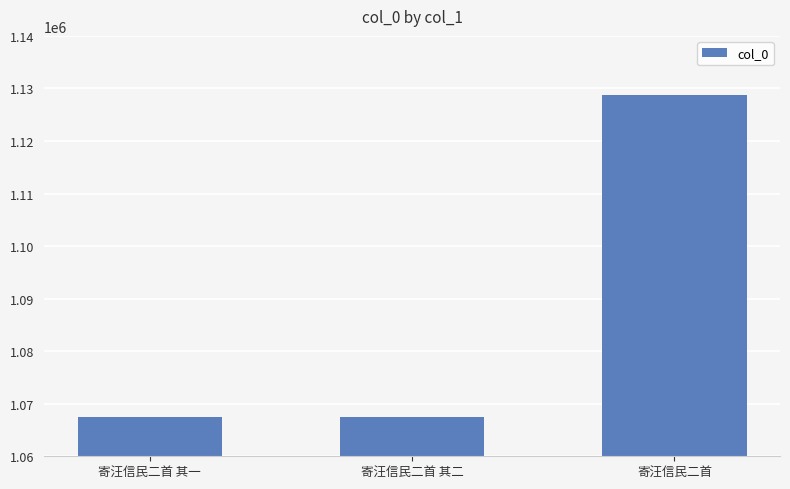

Approximately how many times larger is the value at 寄汪信民二首 其一 compared to 寄汪信民二首?

0.9